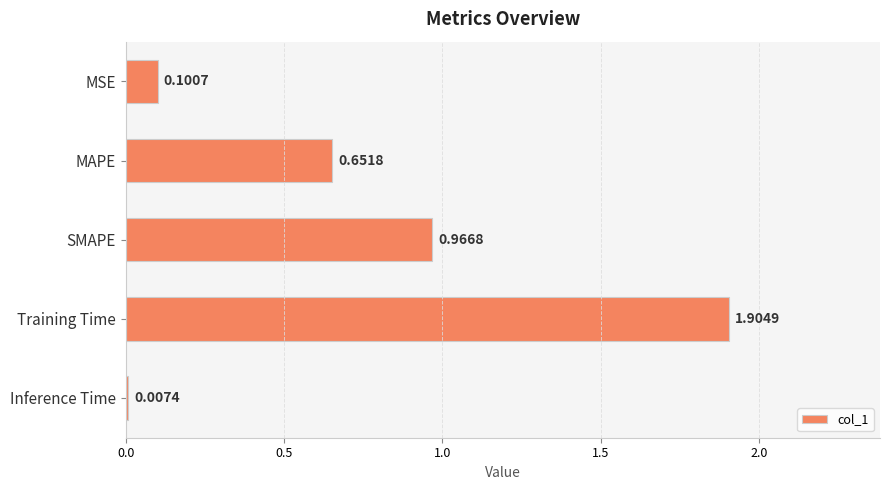

What is the difference between the second highest and second lowest values?

0.9